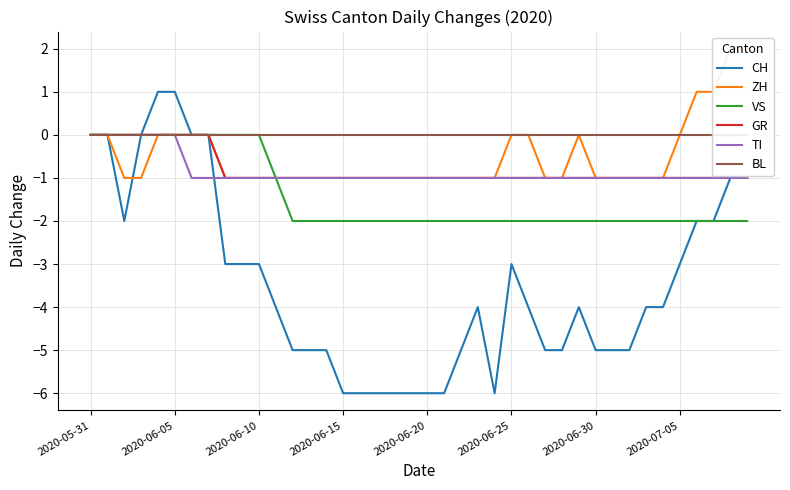

What is the lowest value of the CH series?

-6